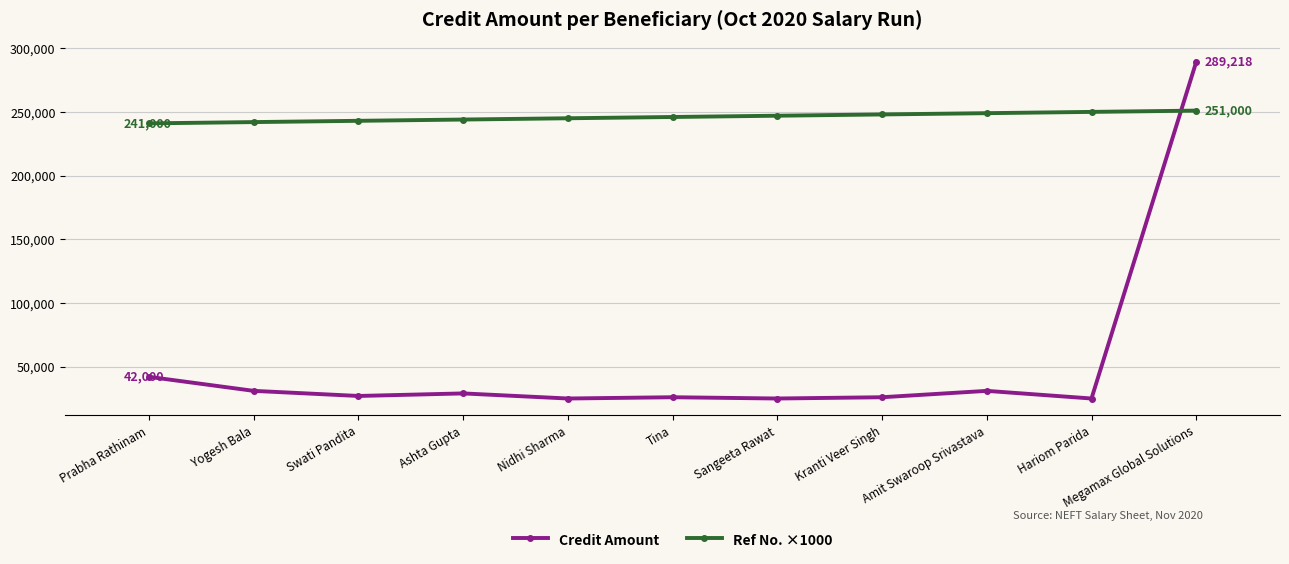

True or false: Credit Amount has more than 1 points higher than both neighbors.

True